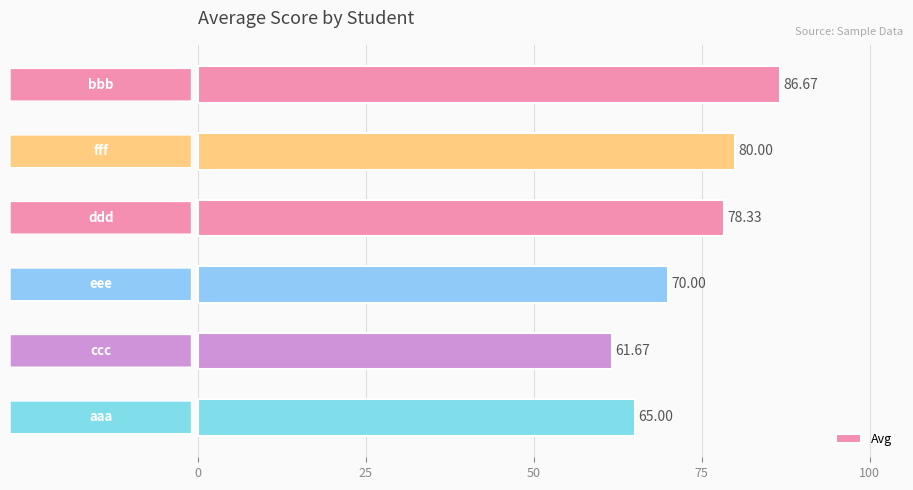

What is the sum of all values?

441.7